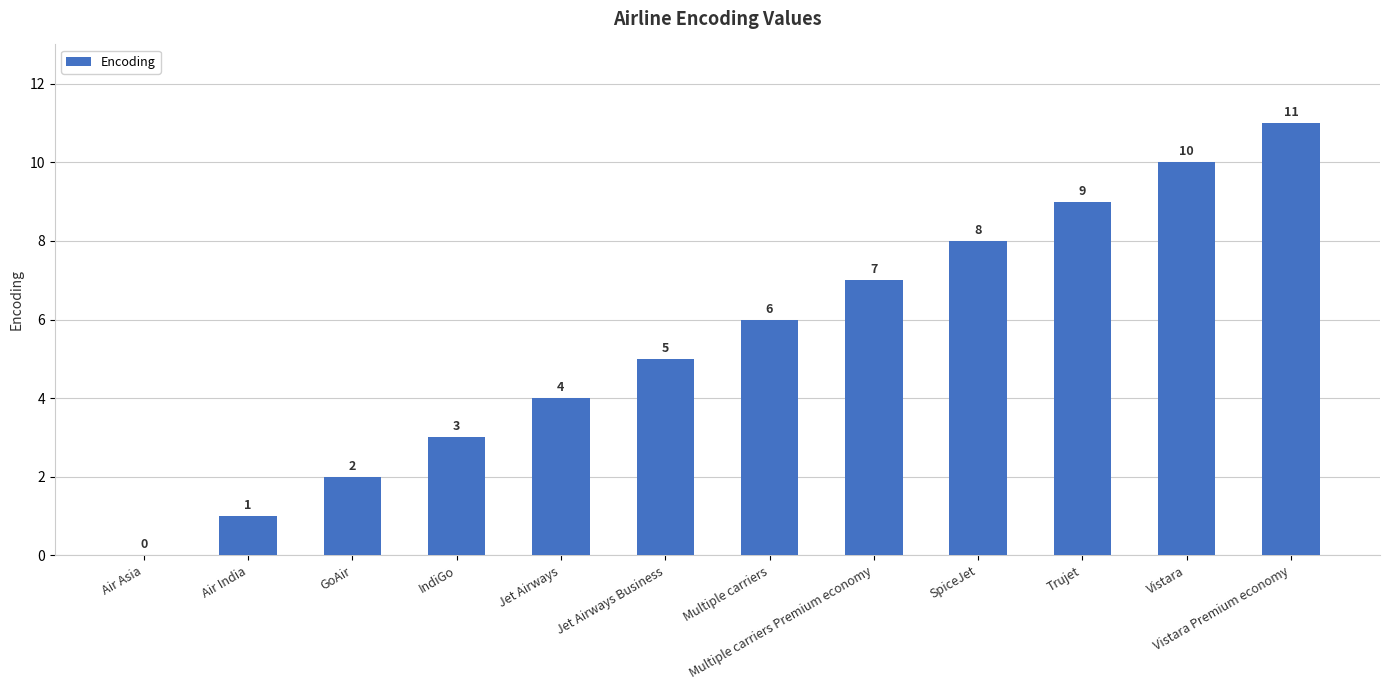

Which has a higher value, Vistara Premium economy or Multiple carriers Premium economy?

Vistara Premium economy